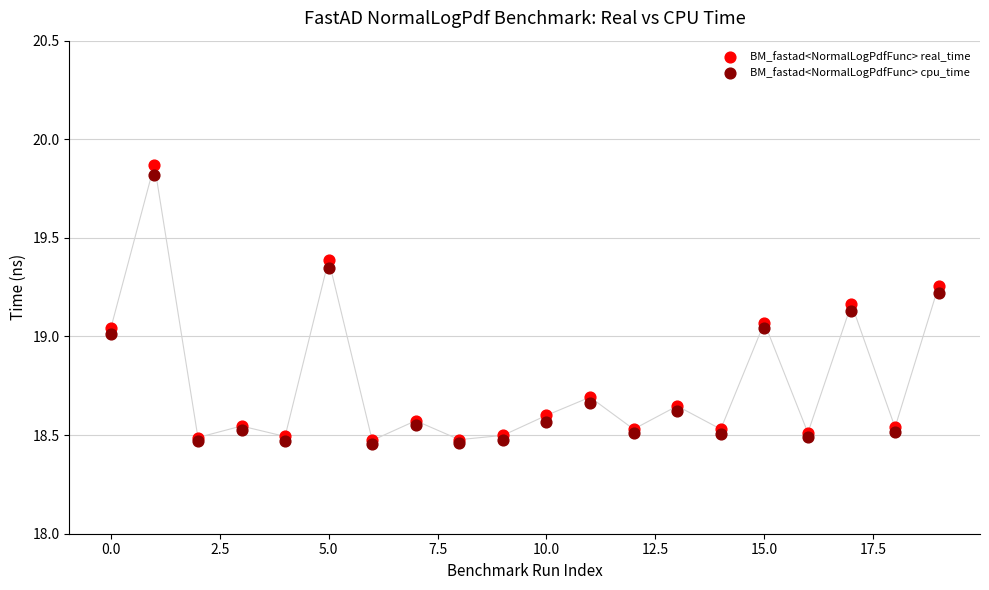

Which series has the widest spread of Y values?

BM_fastad<NormalLogPdfFunc> real_time